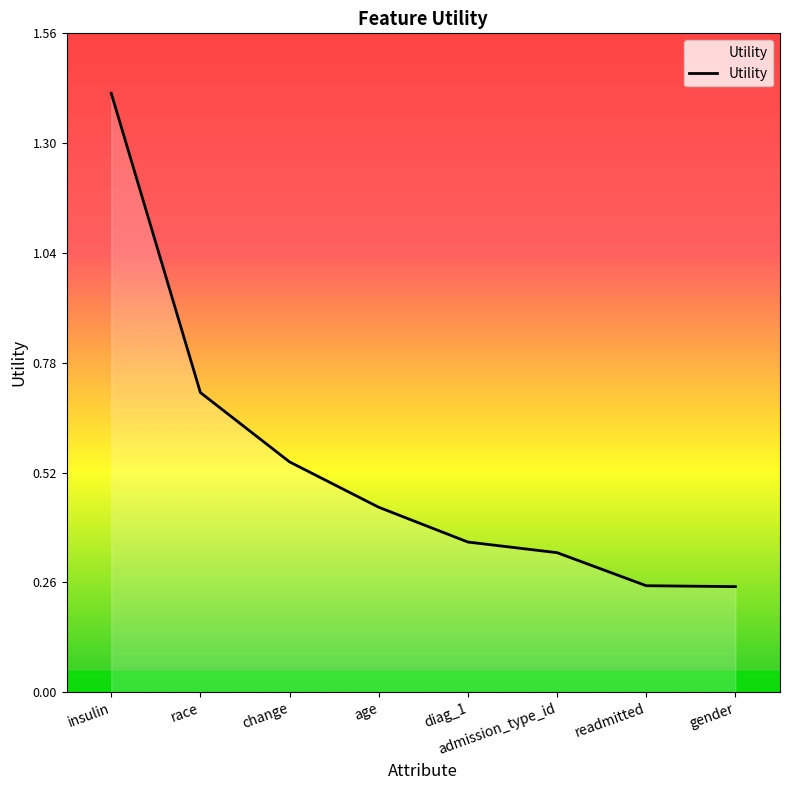

What is the change in value from age to readmitted?

-0.2